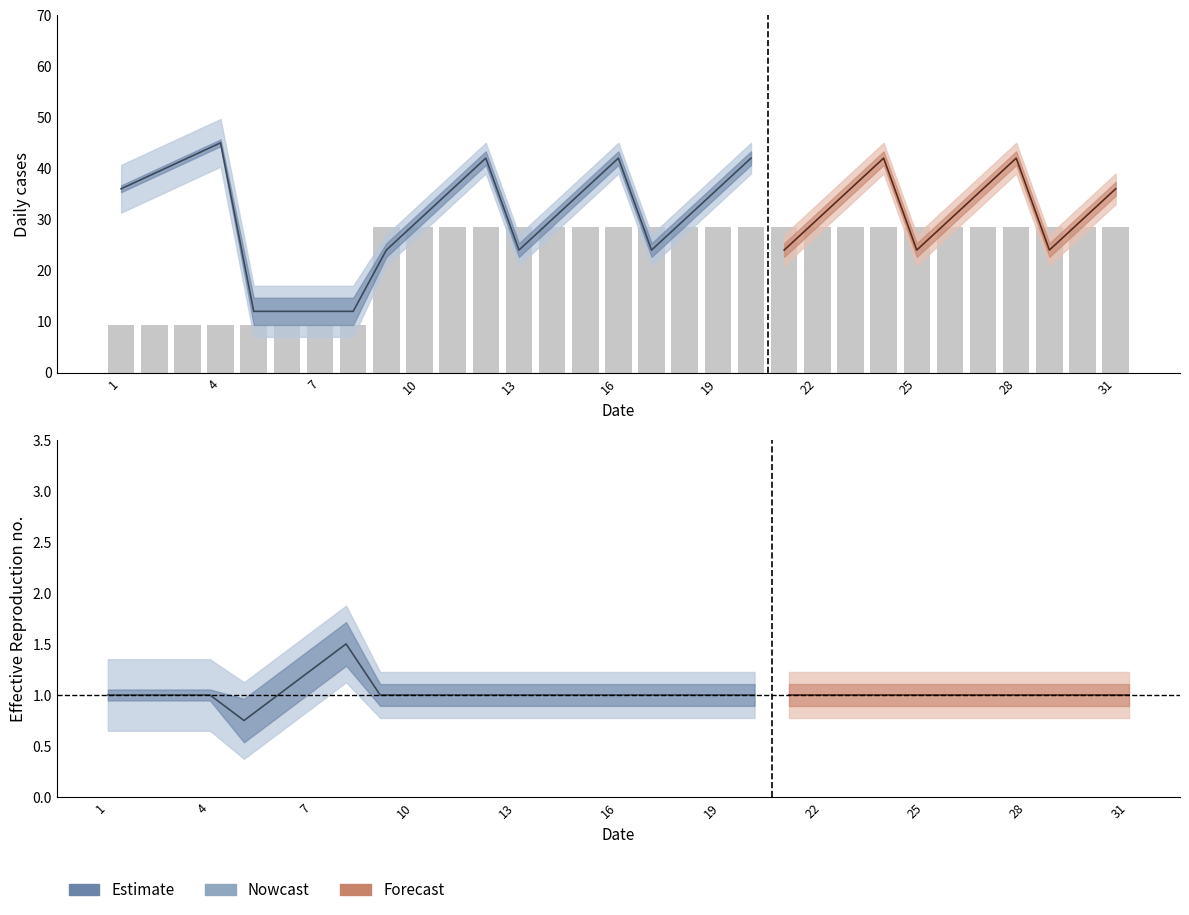

How many data points are above 28?

23